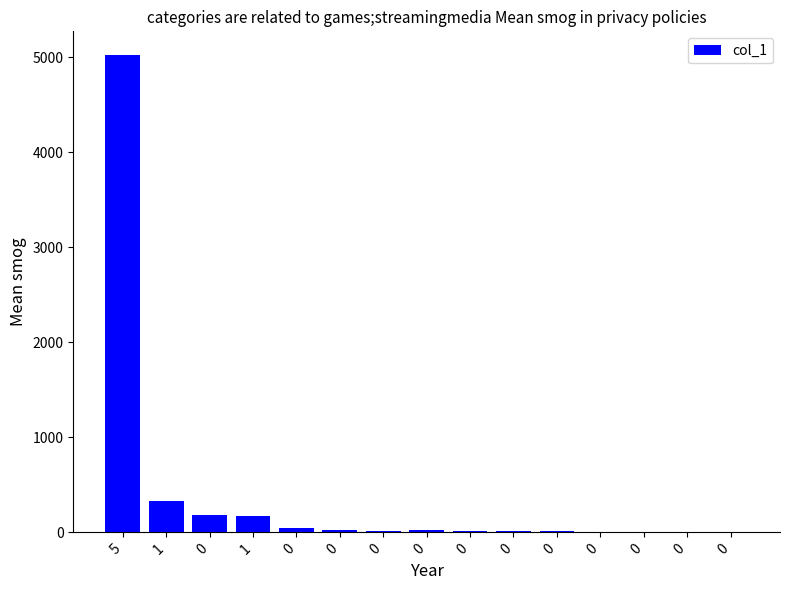

How many categories are shown in the chart?

15